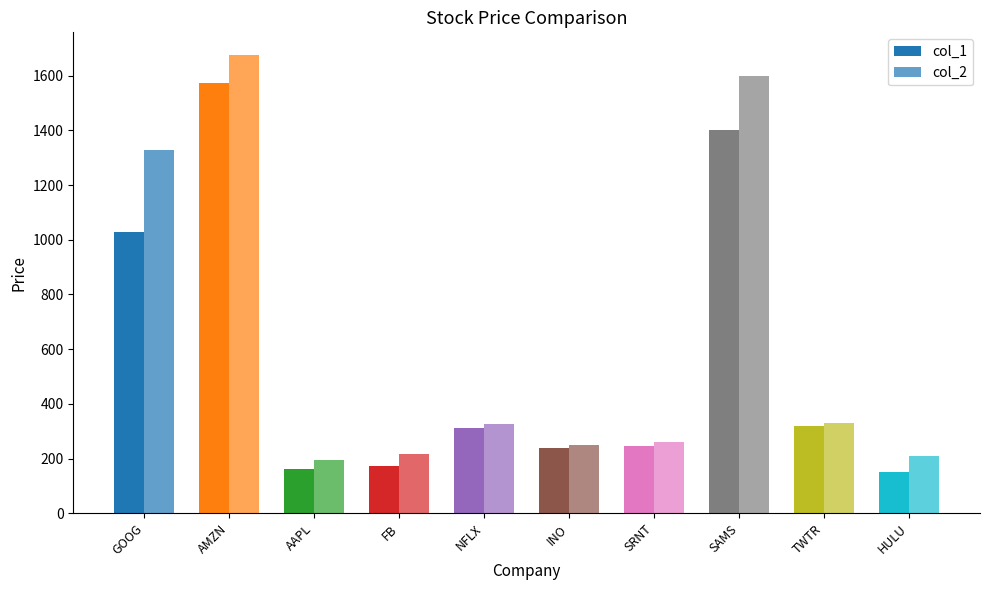

The value of col_1 at SAMS is 1400. True or false?

True